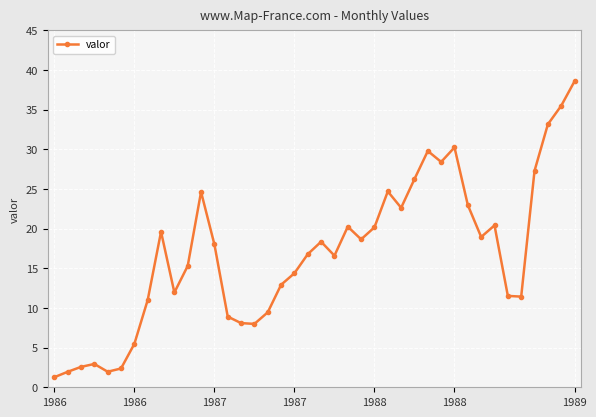

How many data points are less than 18?

20